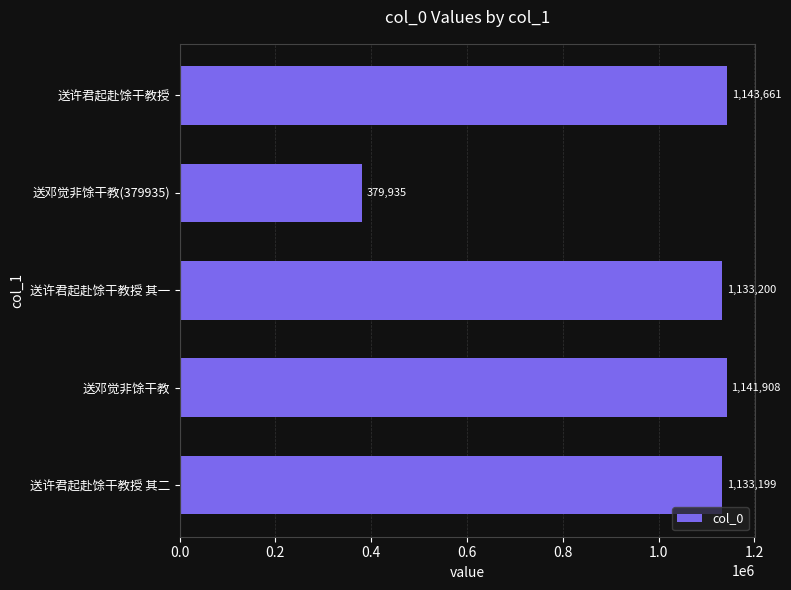

Is it true that the value at 送邓觉非馀干教 is 315489?

False